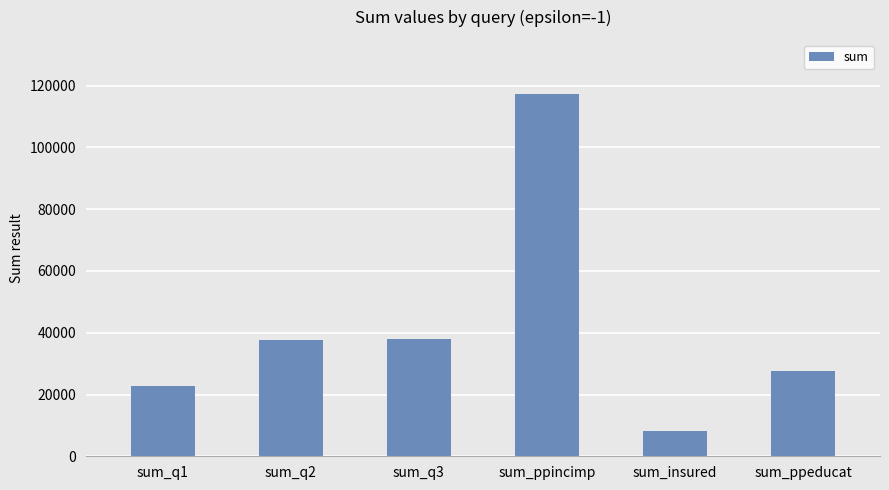

True or false: the data shows 15038 at sum_q1.

False